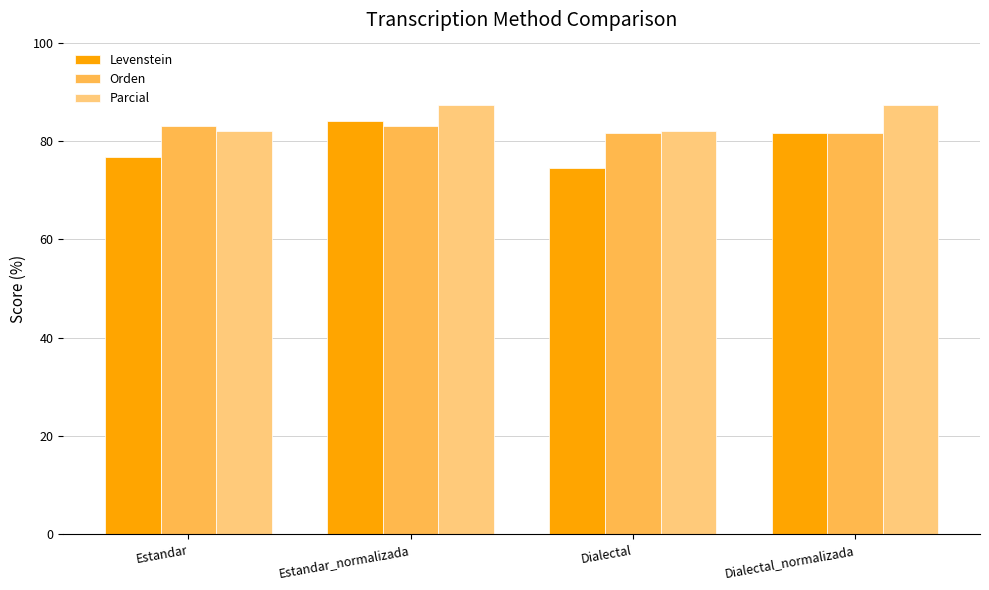

Between Estandar and Estandar_normalizada, which series saw the biggest shift?

Levenstein